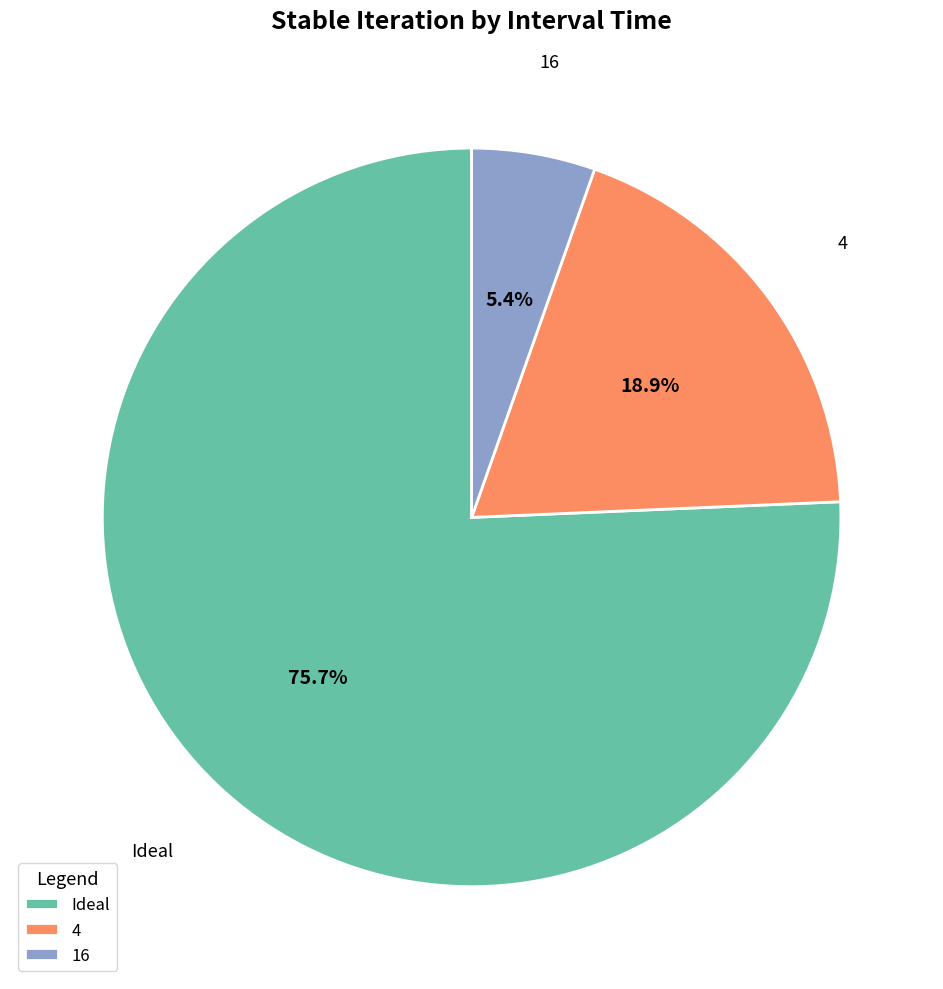

Rank the categories by value from highest to lowest.

Ideal, 4, 16